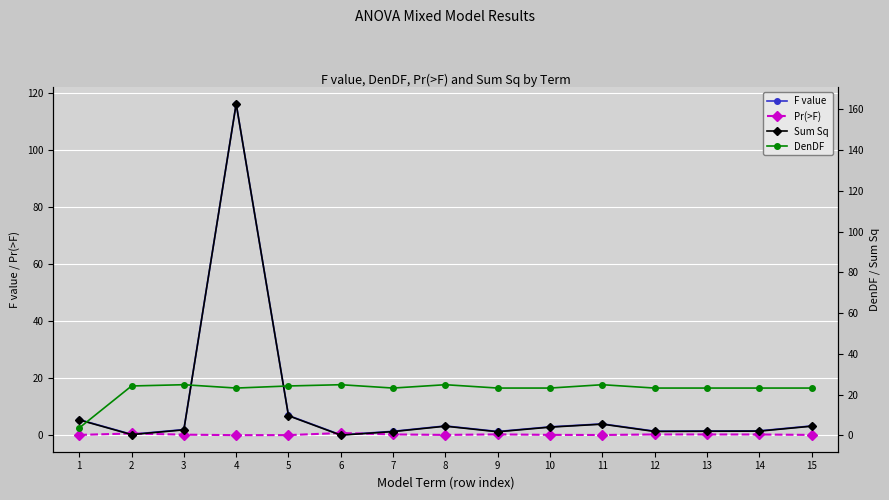

Reading left to right, extract all data points from this chart.

F value: 1=5.4	2=0.3	3=2.0	4=116.2	5=6.9	6=0.1	7=1.4	8=3.2	9=1.3	10=2.9	11=4.0	12=1.4	13=1.5	14=1.5	15=3.2
Pr(>F): 1=0.1	2=0.6	3=0.2	4=0.0	5=0.0	6=0.8	7=0.3	8=0.1	9=0.3	10=0.1	11=0.1	12=0.2	13=0.2	14=0.2	15=0.1
Sum Sq: 1=7.6	2=0.4	3=2.7	4=162.7	5=9.7	6=0.1	7=1.9	8=4.5	9=1.8	10=4.1	11=5.5	12=2.0	13=2.1	14=2.1	15=4.5
DenDF: 1=3.7	2=24.3	3=24.9	4=23.3	5=24.3	6=24.9	7=23.3	8=24.9	9=23.3	10=23.3	11=24.9	12=23.3	13=23.3	14=23.3	15=23.3